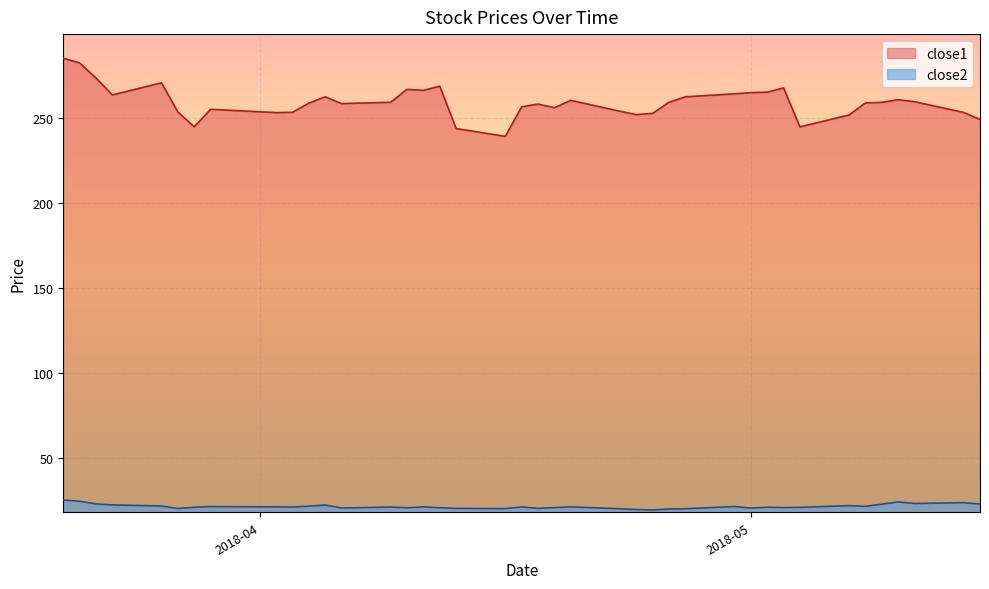

True or false: close2 and close1 cross at least once.

False